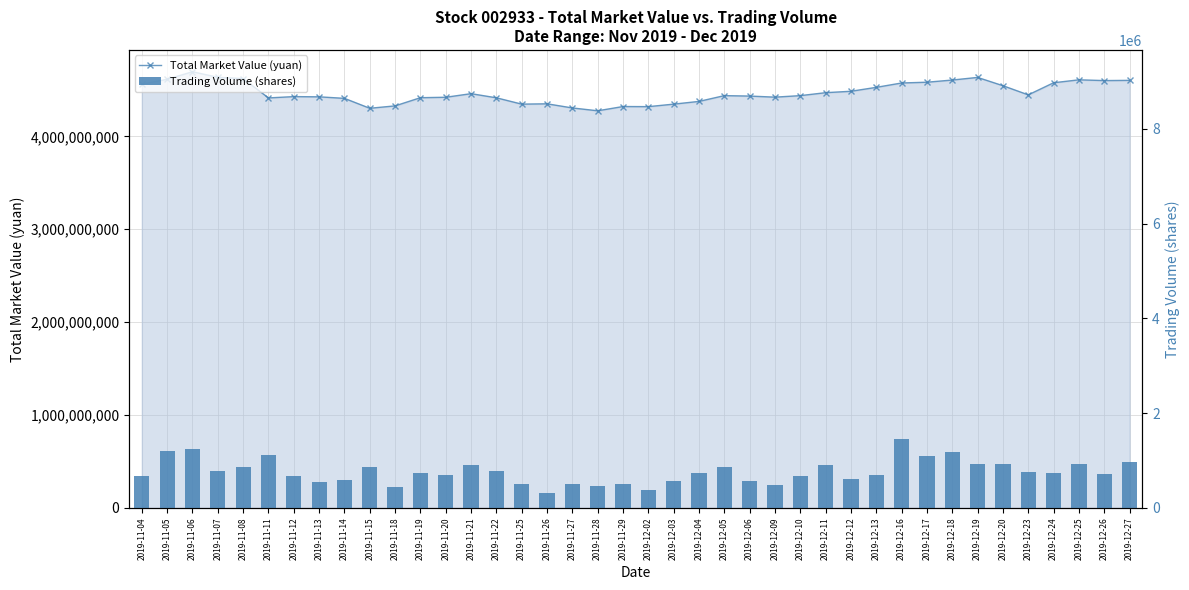

What is the value of the Trading Volume (shares) bar at the 38th from the left?

921260